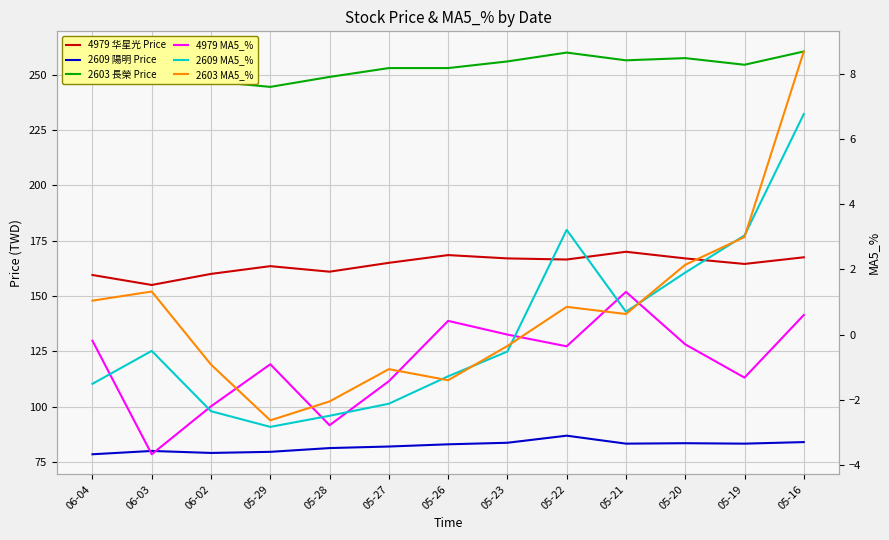

Reading left to right, list all the values displayed in this chart.

4979 华星光 Price: 159.5	155.0	160.0	163.5	161.0	165.0	168.5	167.0	166.5	170.0	167.0	164.5	167.5
2609 陽明 Price: 78.5	80.0	79.1	79.6	81.3	82.0	83.0	83.7	86.9	83.3	83.5	83.3	84.0
2603 長榮 Price: 251.5	252.5	247.0	244.5	249.0	253.0	253.0	256.0	260.0	256.5	257.5	254.5	260.5
4979 MA5_%: -0.2	-3.7	-2.2	-0.9	-2.8	-1.4	0.4	0.0	-0.4	1.3	-0.3	-1.3	0.6
2609 MA5_%: -1.5	-0.5	-2.4	-2.8	-2.5	-2.1	-1.3	-0.5	3.2	0.7	1.9	3.0	6.8
2603 MA5_%: 1.0	1.3	-0.9	-2.6	-2.0	-1.1	-1.4	-0.3	0.8	0.6	2.1	3.0	8.7